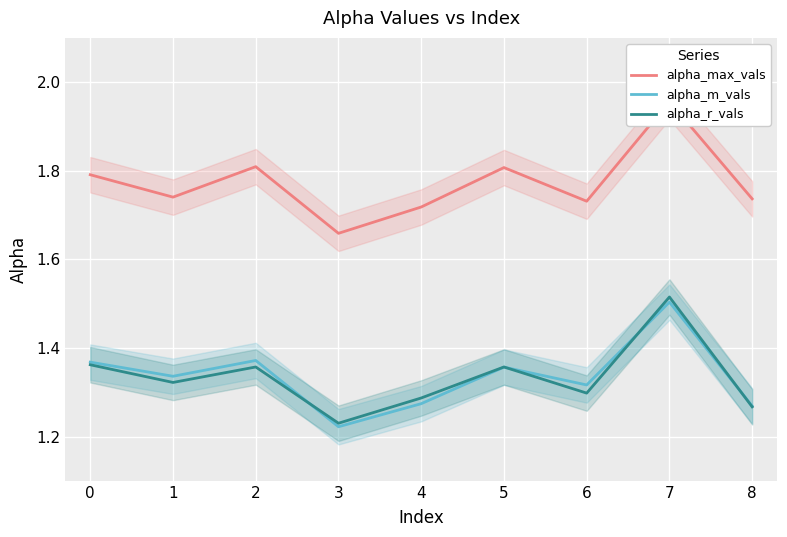

At which label is alpha_r_vals closest to 1?

3